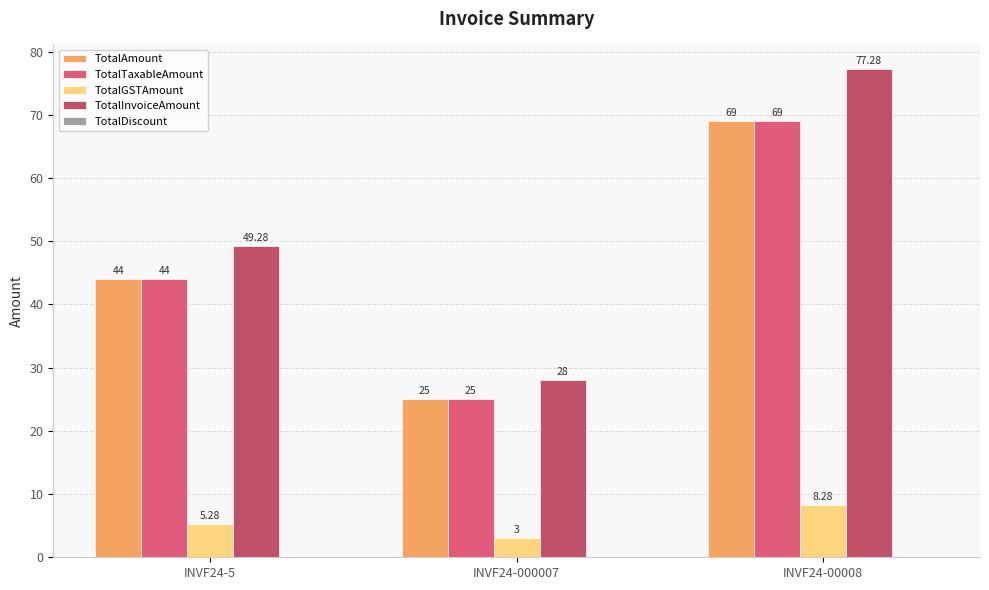

How many categories are shown in the chart?

3